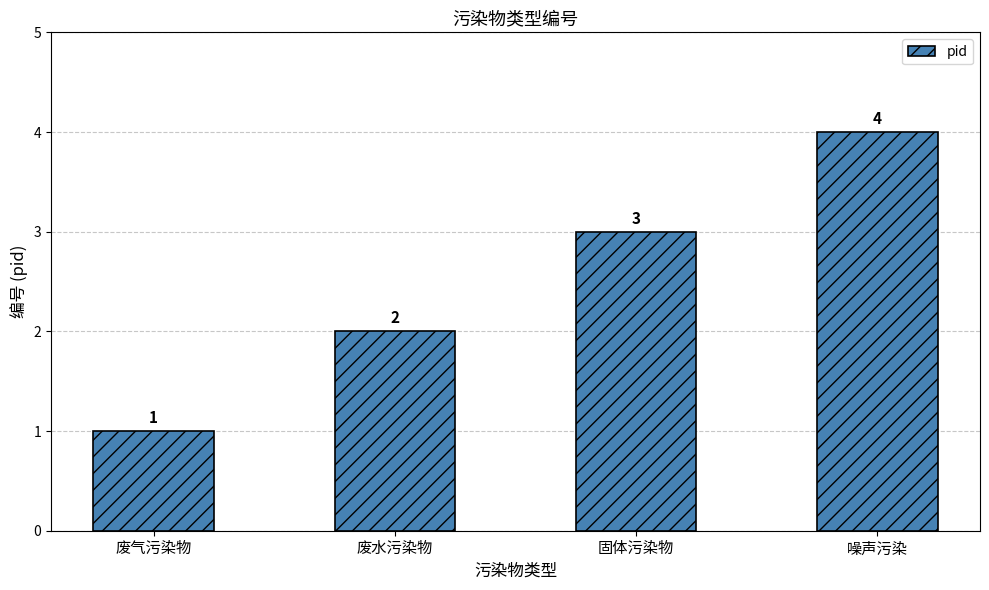

Are the bars horizontal?

No